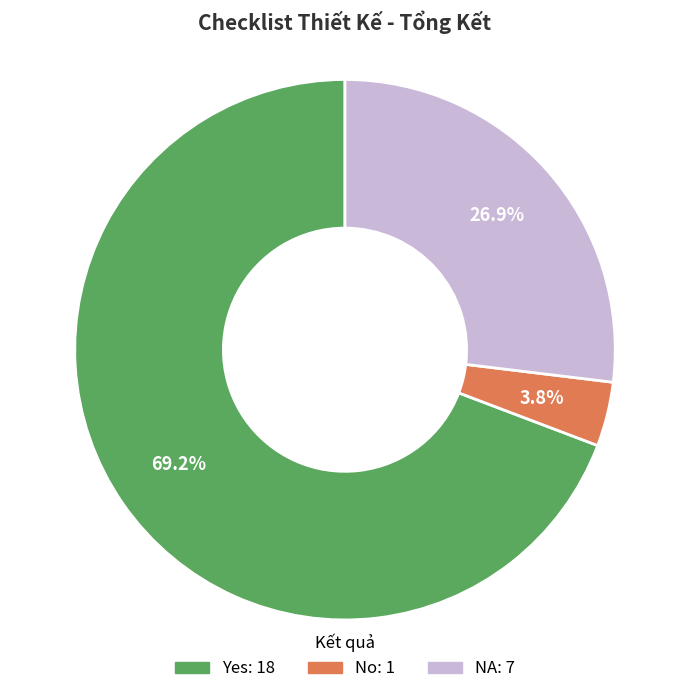

How many slices are in this pie chart?

3